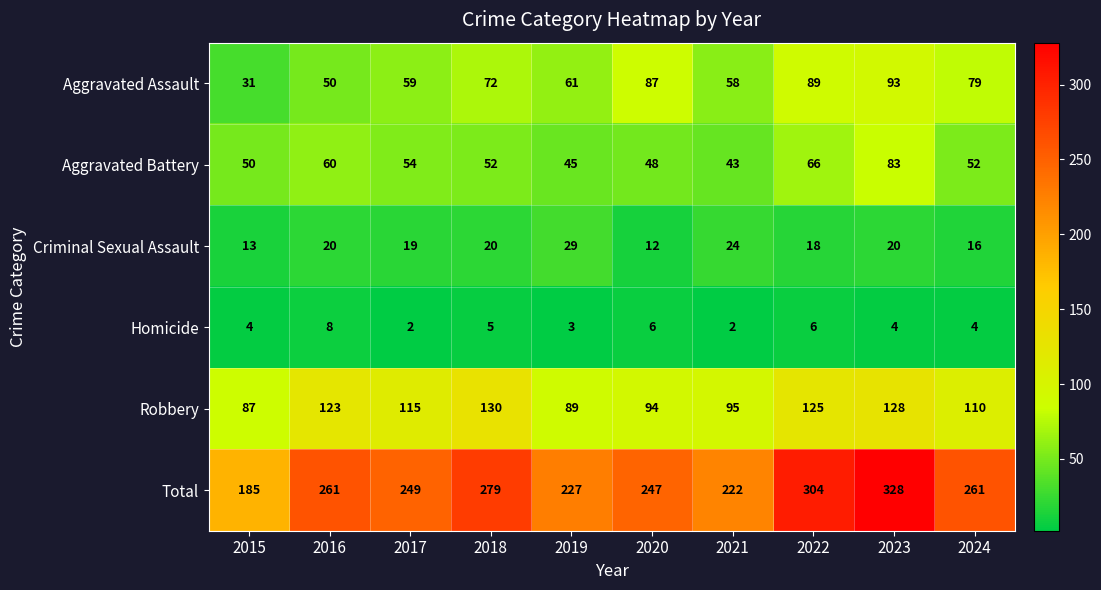

The Aggravated Assault series shows 31 at 2019. True or false?

False